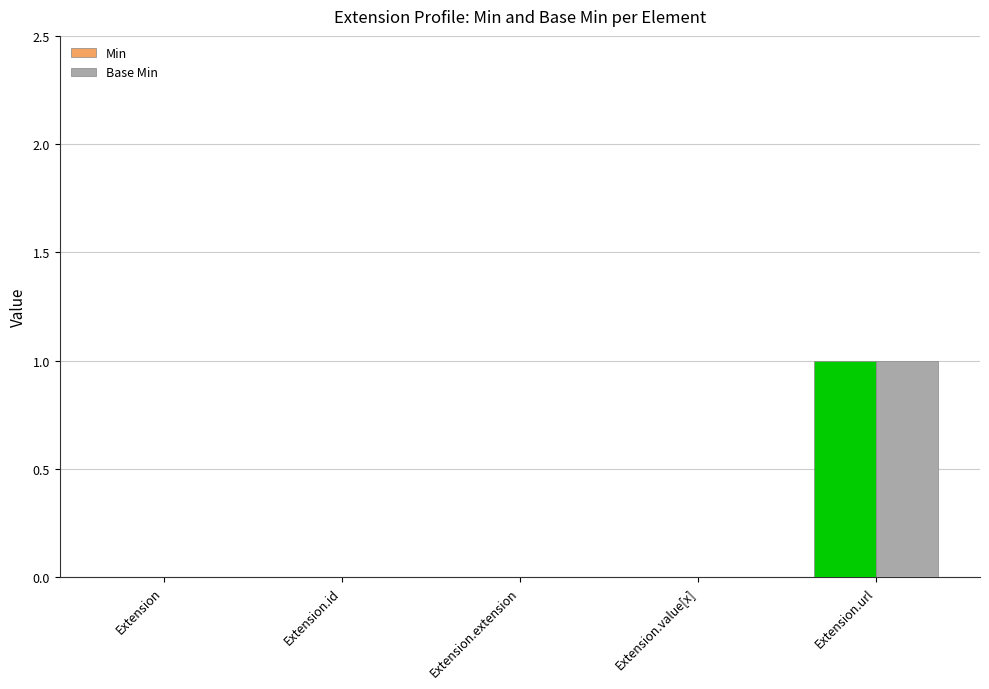

Is the value of Base Min at Extension.extension greater than the value of Min at Extension.url?

No